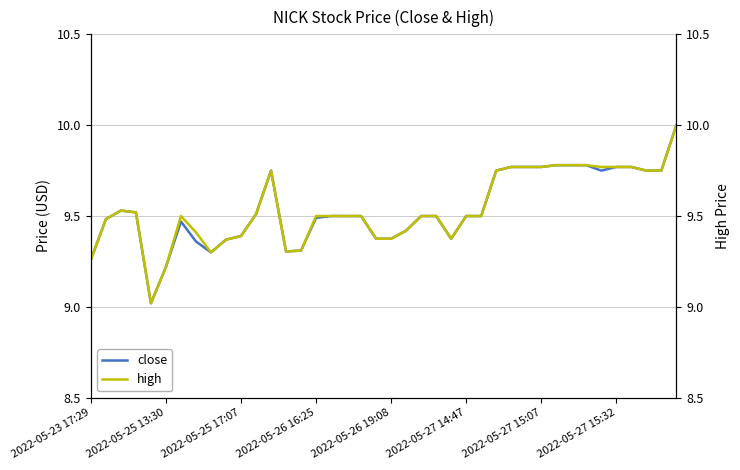

Does the chart have visible grid lines?

Yes